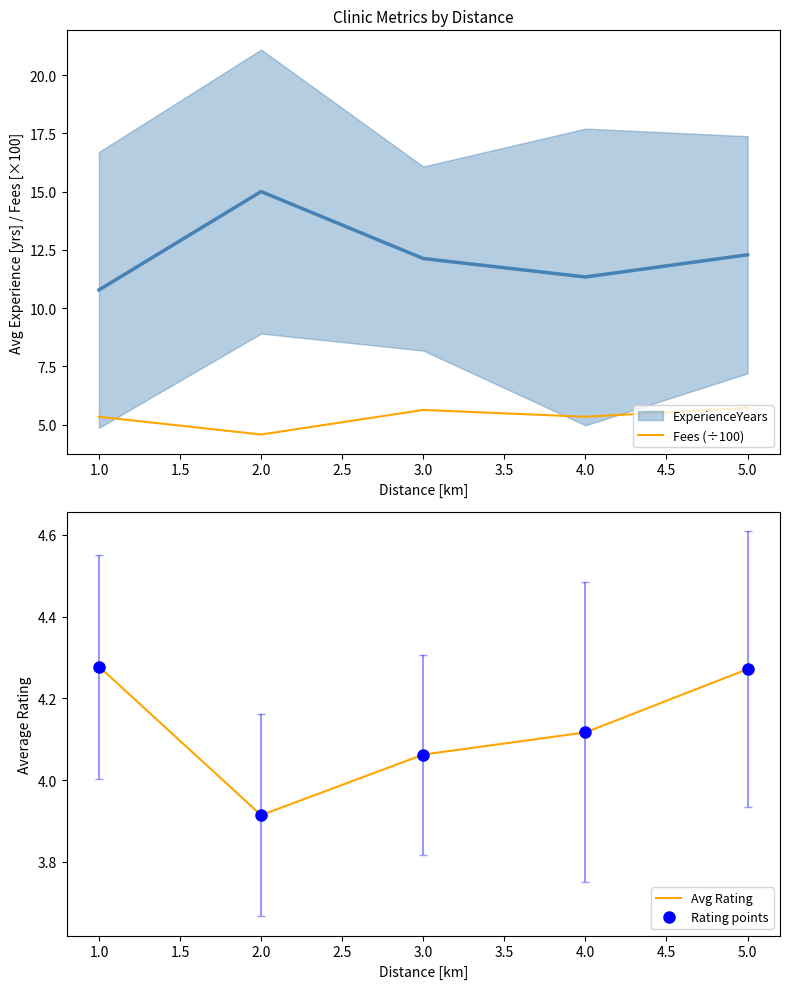

The value of Fees (÷100) at 1.0 is 1.8. True or false?

False